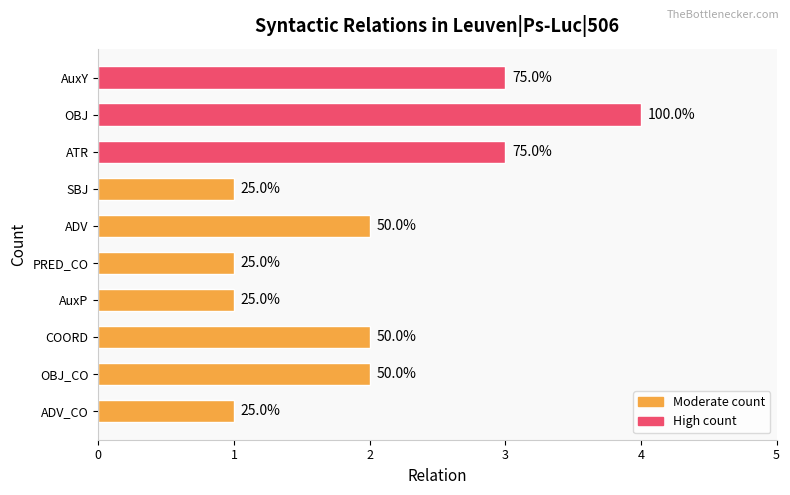

What is the greatest value displayed?

4